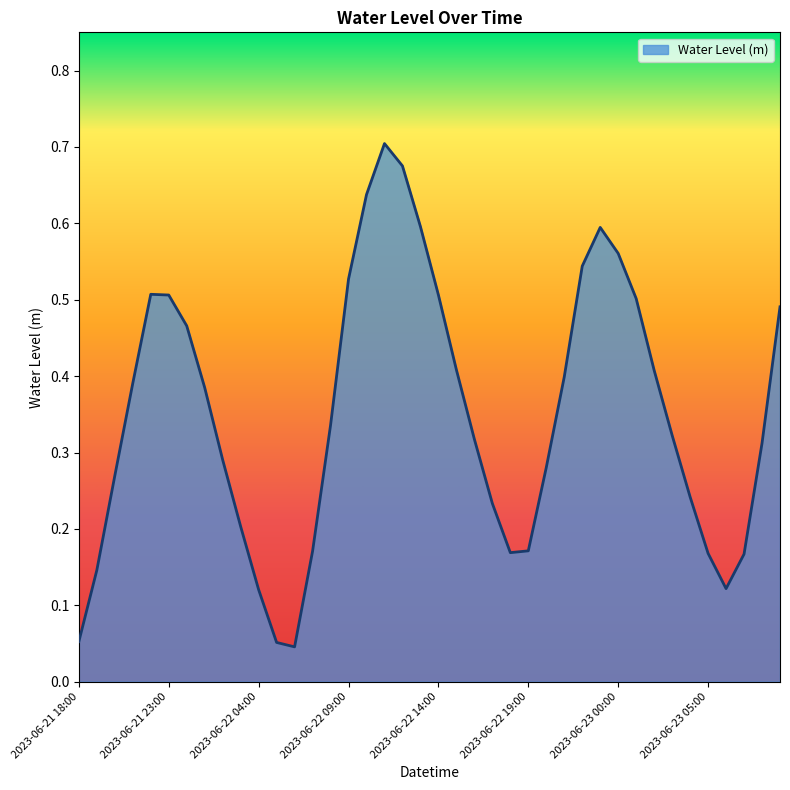

At which label is the value closest to 0?

2023-06-22 06:00